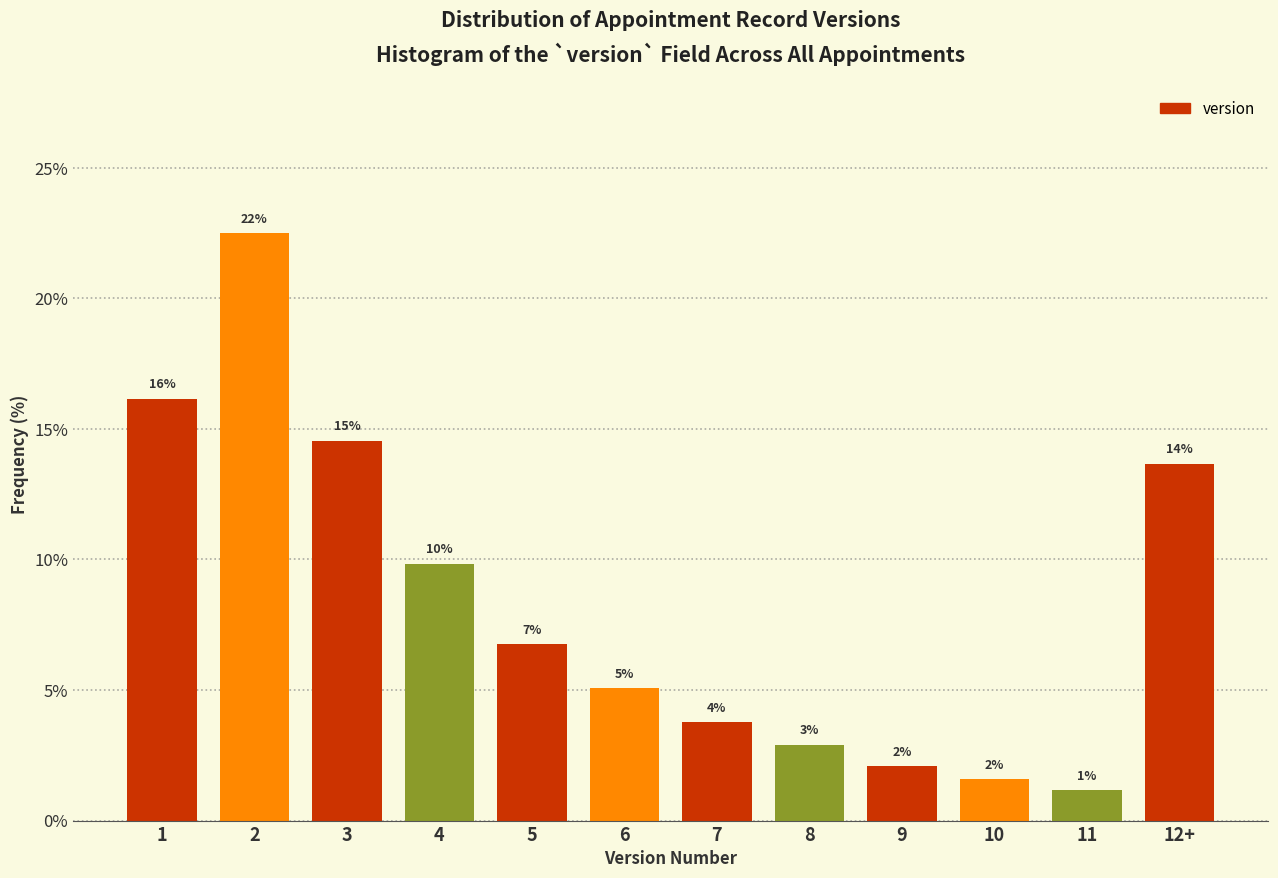

How many bars are there in total?

12